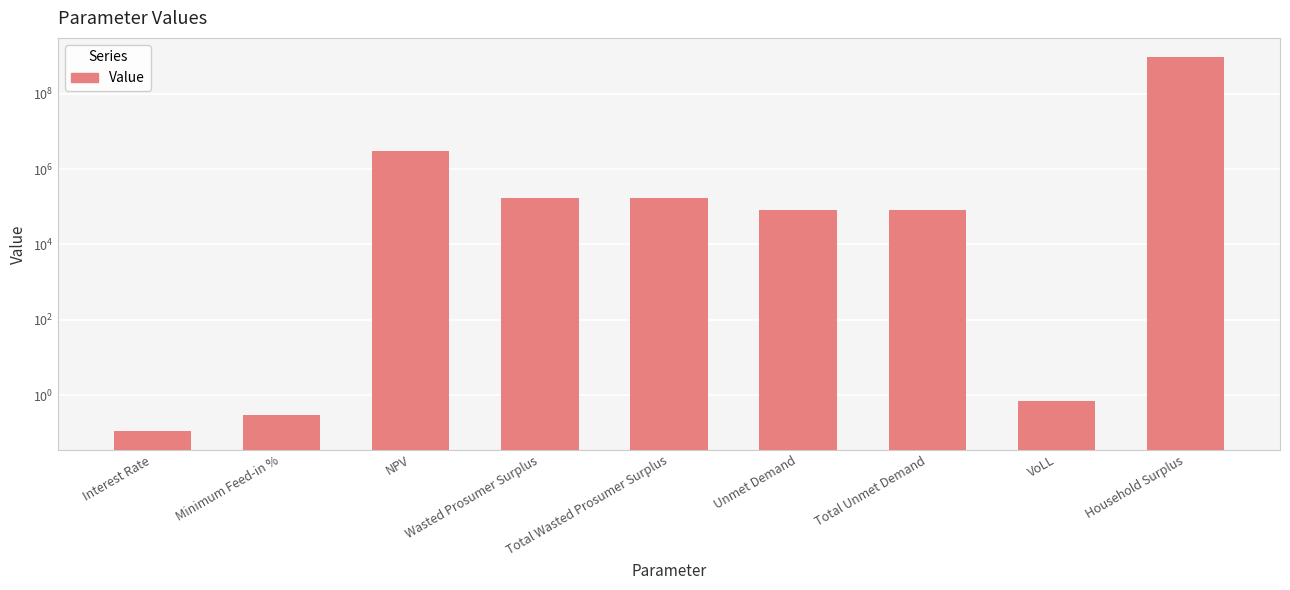

Reading left to right, what are all the values shown in this chart?

0.1	0.3	2976333.9	173398.7	173398.7	82466.9	82466.9	0.7	972830927.4